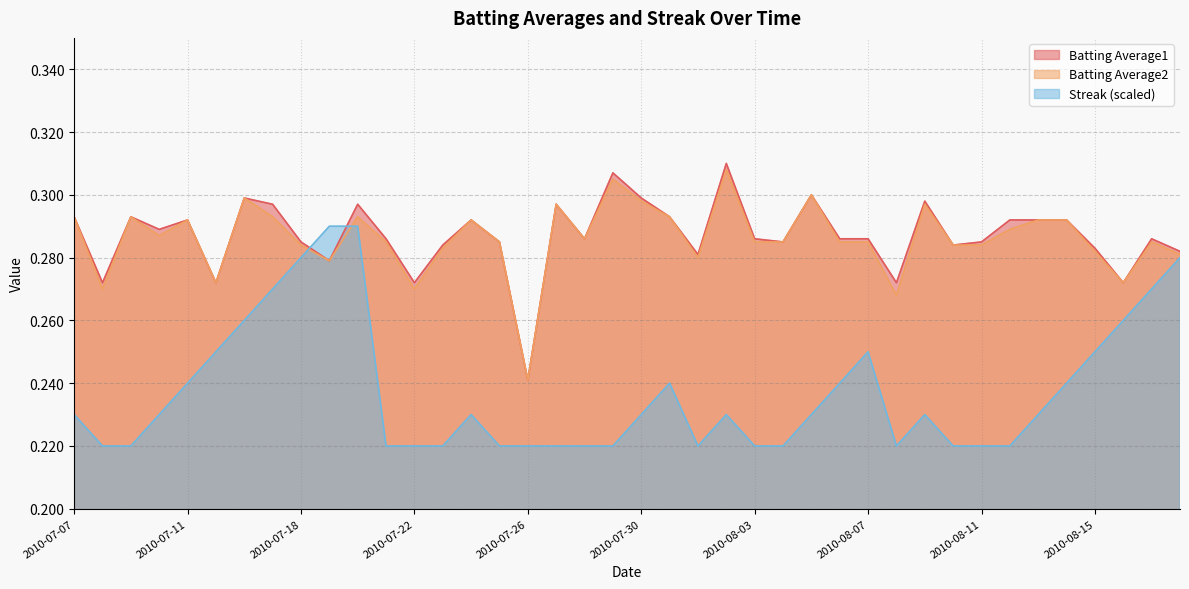

What are all the series names shown in the legend?

Batting Average1, Batting Average2, Streak (scaled)